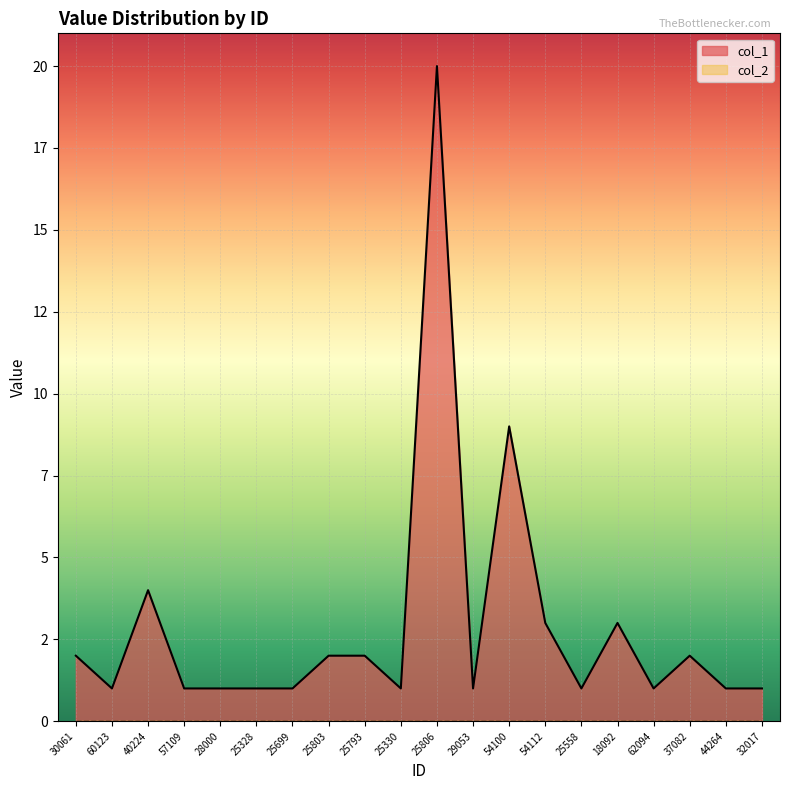

Count the number of categories in the chart.

20